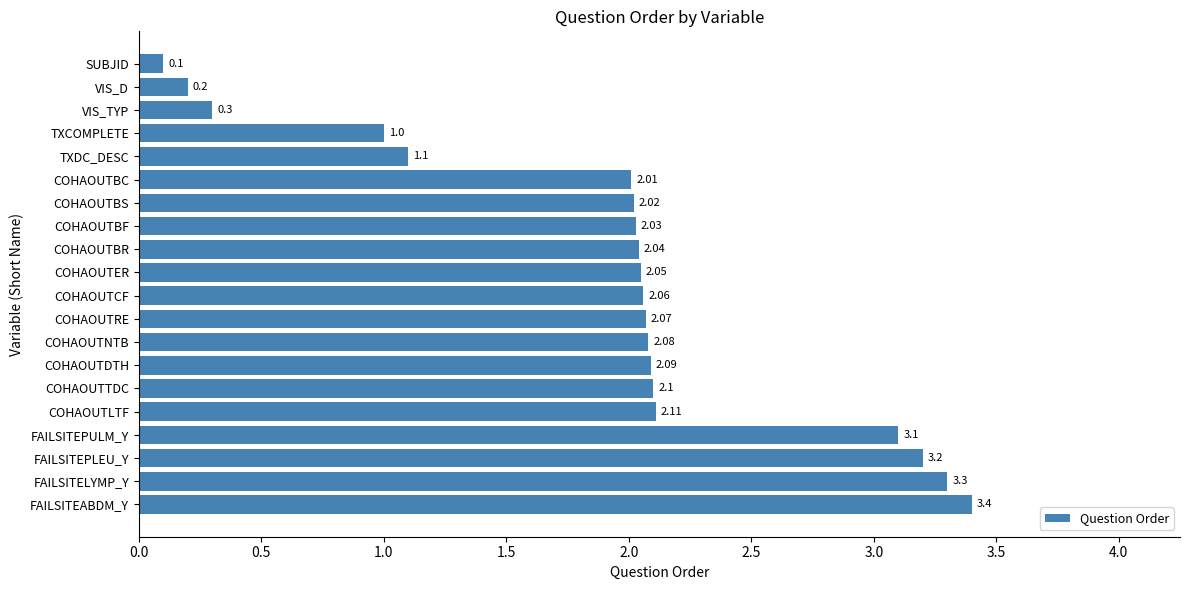

At which label is the value closest to 1?

TXCOMPLETE